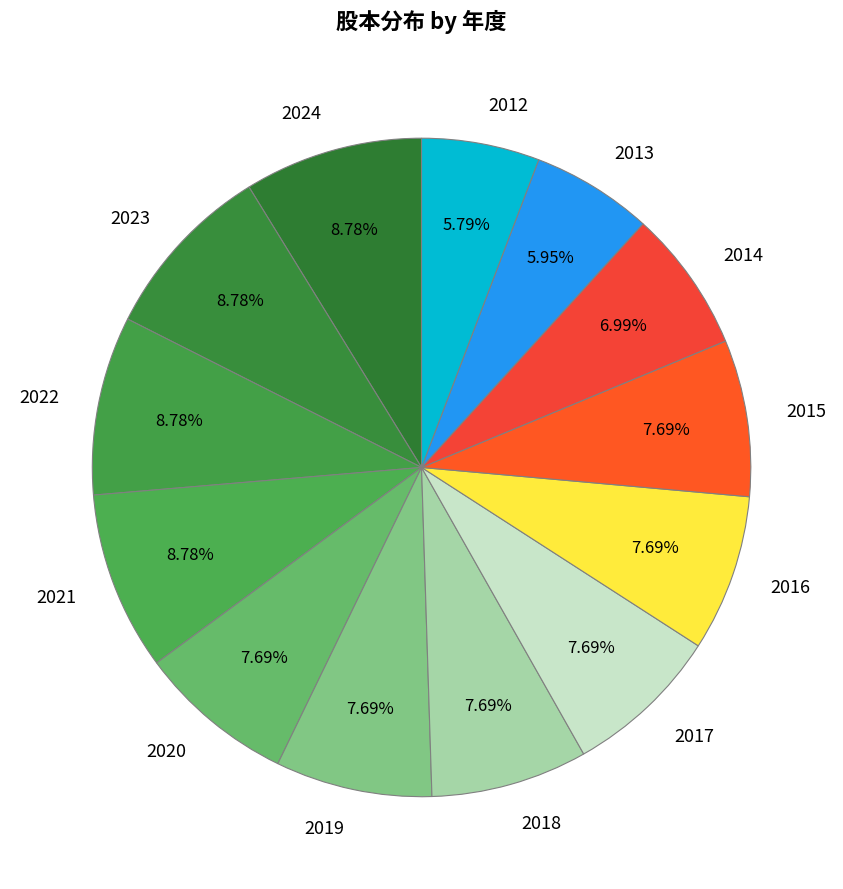

Combined, do 2024 and 2023 account for over 50%?

No